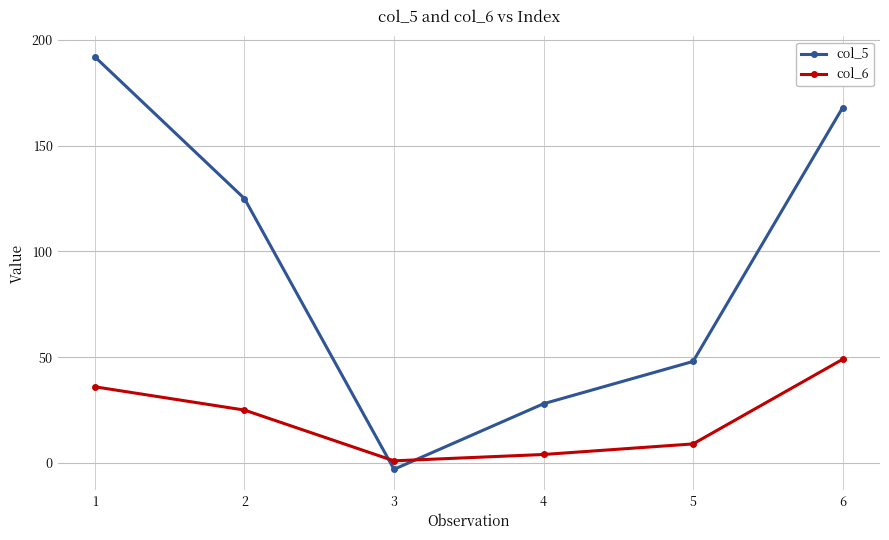

How many data points does each series have?

6